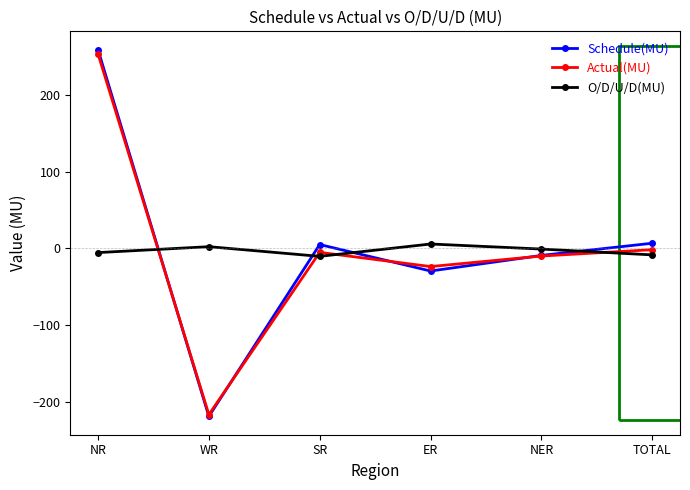

What is the difference between the highest and lowest values at NER?

9.1